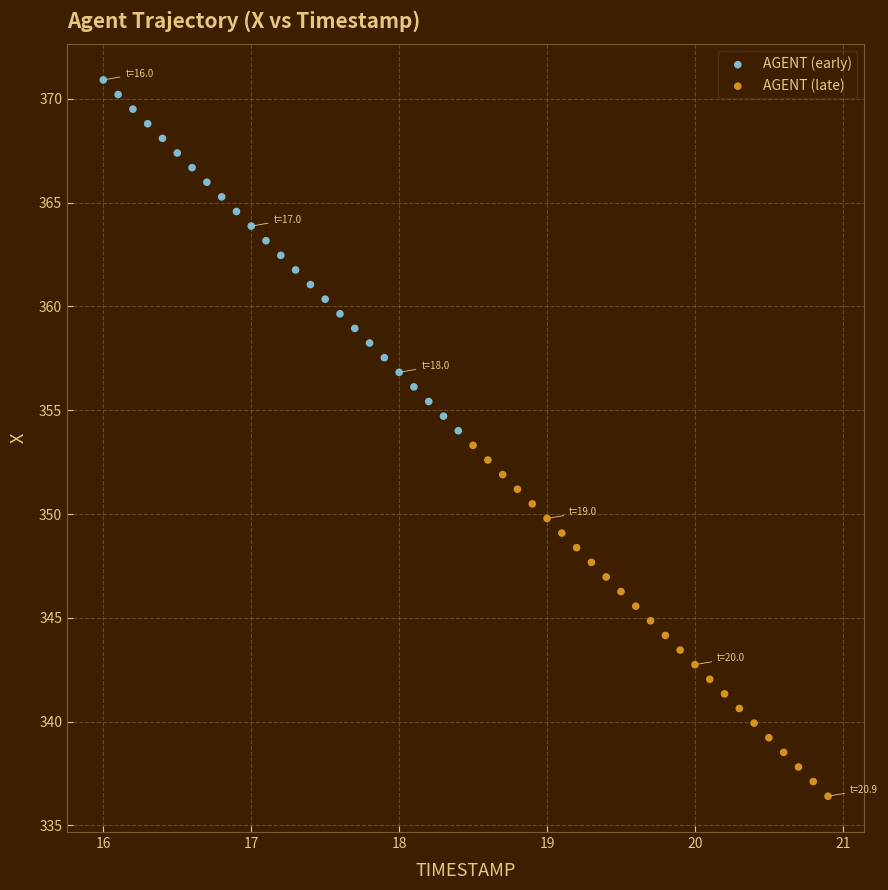

Which series contains the lowest Y value?

AGENT (late)